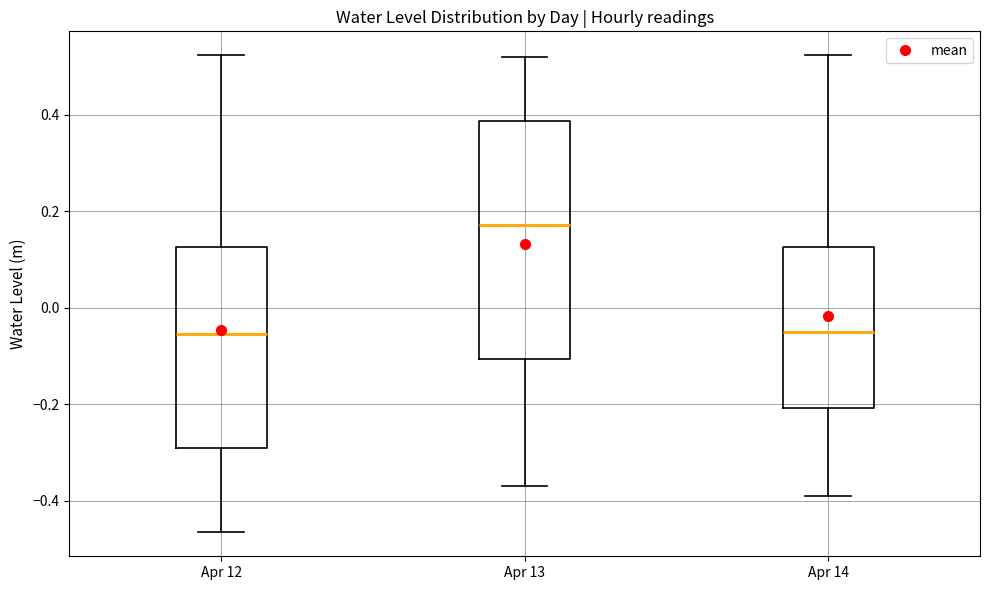

Reading left to right, transcribe this box plot: for each box, give where its median line is, the range the box spans, and where its two whiskers end, as read against the y-axis. The values are not printed on the chart, so give them approximately, as read against the axis.

Apr 12: median -0.06, box -0.30 to 0.12, whiskers -0.46 to 0.52
Apr 13: median 0.18, box -0.10 to 0.38, whiskers -0.36 to 0.52
Apr 14: median -0.04, box -0.20 to 0.12, whiskers -0.40 to 0.52